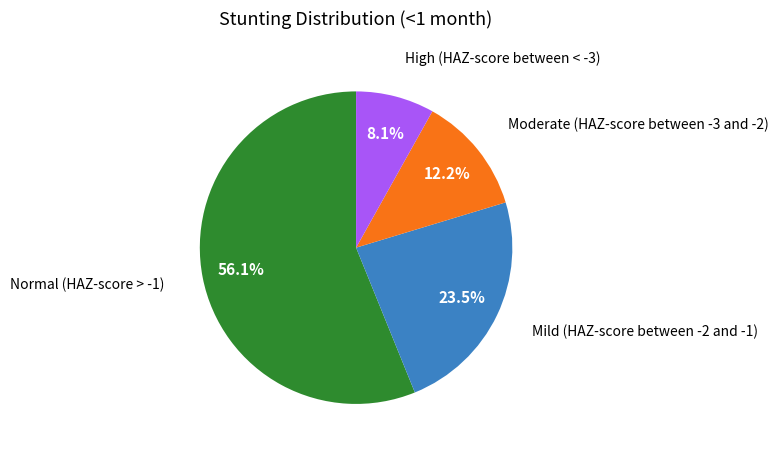

Is there a majority slice in this chart?

Yes